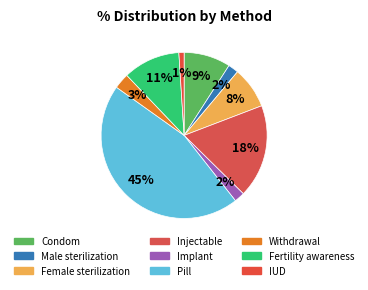

Rank the categories by value from lowest to highest.

IUD, Male sterilization, Implant, Withdrawal, Female sterilization, Condom, Fertility awareness, Injectable, Pill